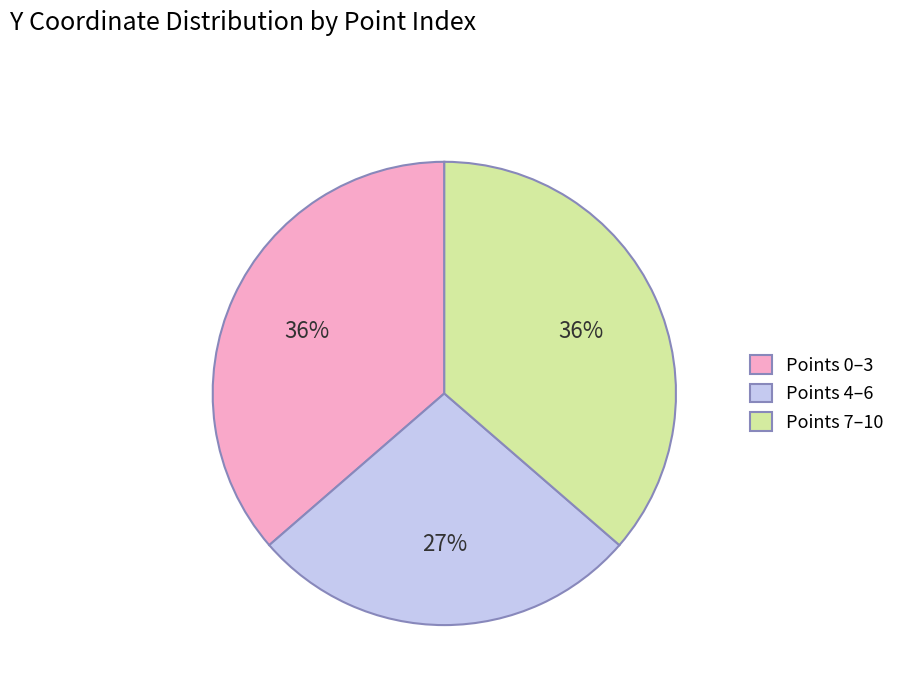

Which category has the smallest portion of the pie?

Points 4–6